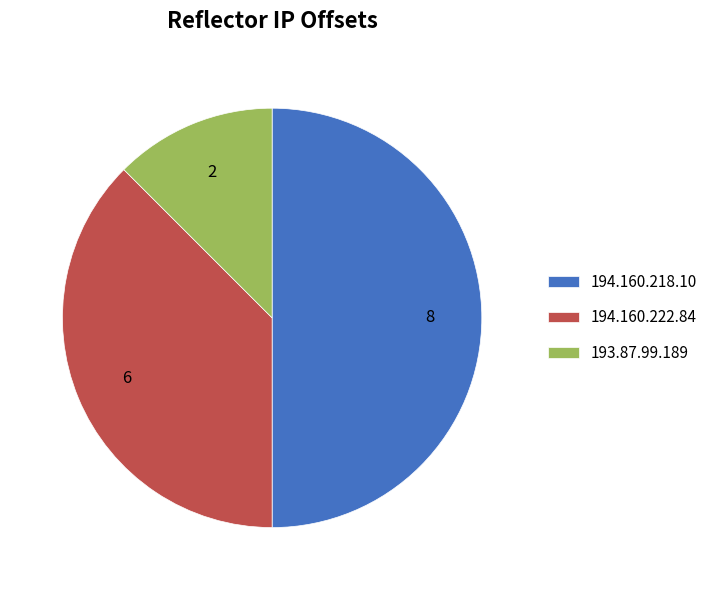

Which category has the smallest portion of the pie?

193.87.99.189